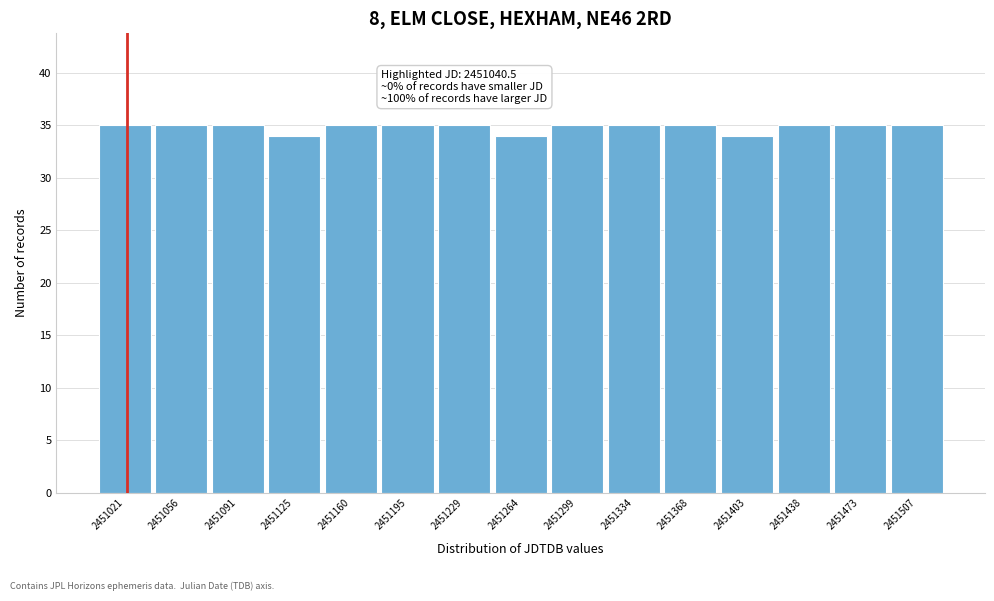

Reading right to left, list all the values displayed in this chart.

2451507=35	2451473=35	2451438=35	2451403=34	2451368=35	2451334=35	2451299=35	2451264=34	2451229=35	2451195=35	2451160=35	2451125=34	2451091=35	2451056=35	2451021=35